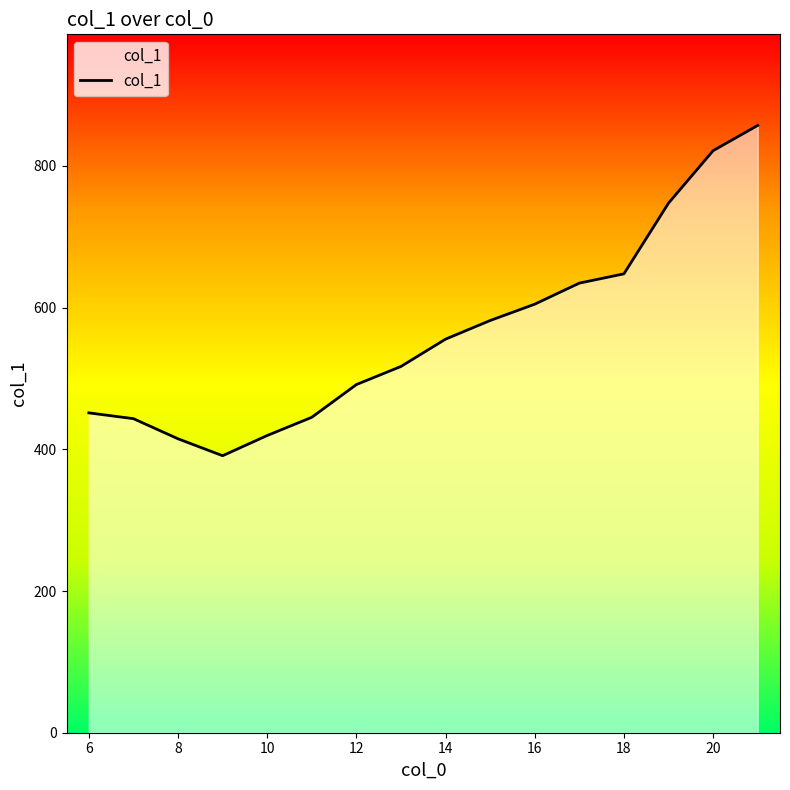

How many interior local valleys (lower than both neighbors) does the data have?

1